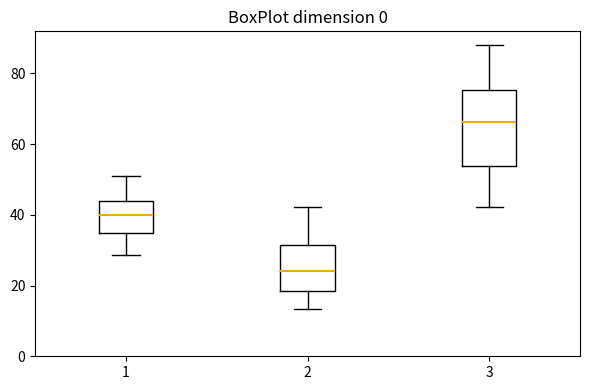

Where is the lower edge of the box at x = 3 on the y-axis? The values are not printed on the chart, so give them approximately, as read against the axis.

54